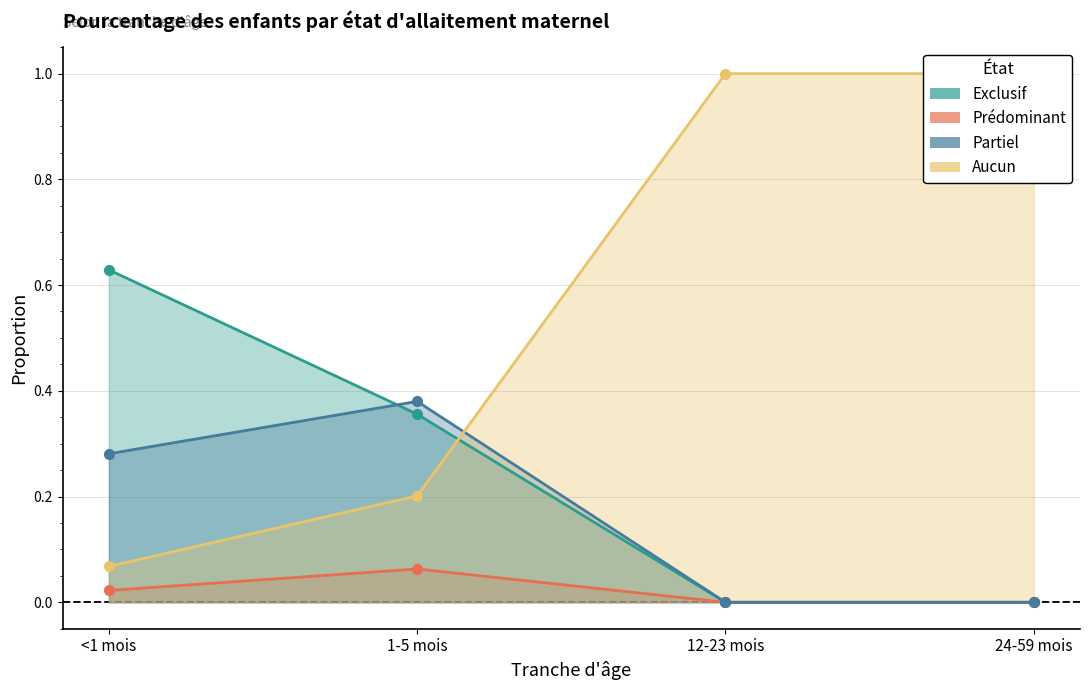

Is it true that Aucun_line equals 1.0 at 24-59 mois?

True